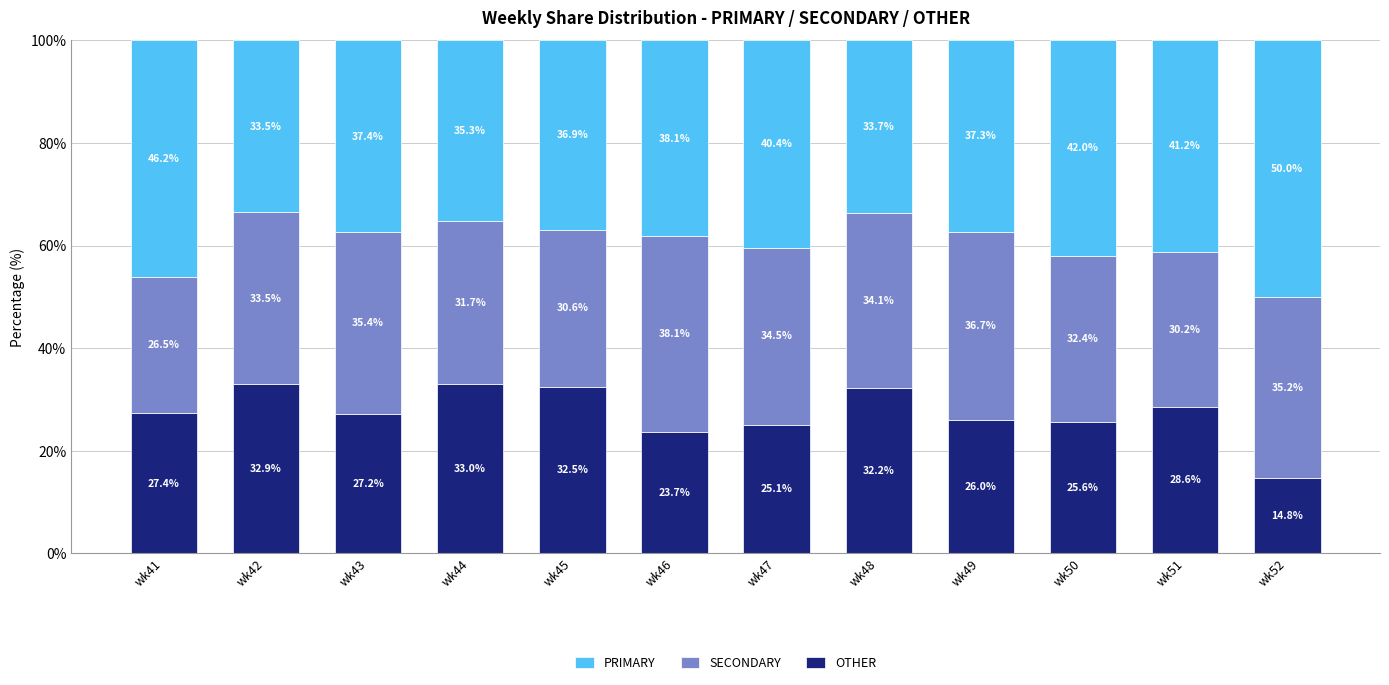

The OTHER series shows 26.0 at wk49. True or false?

True